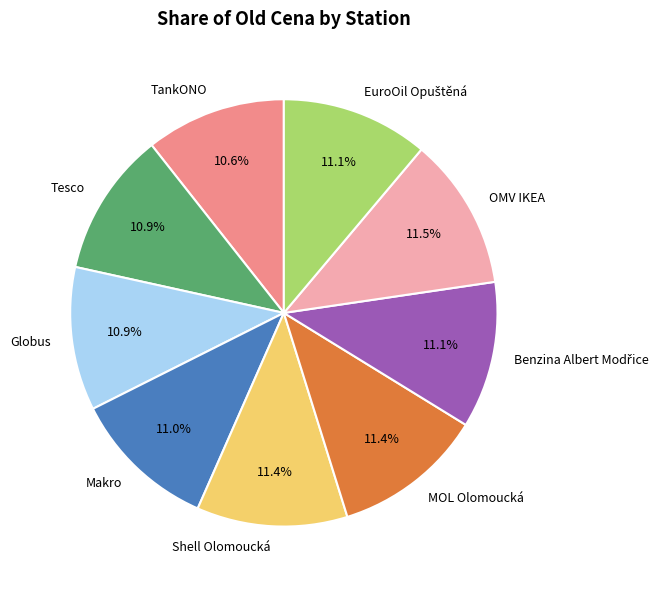

The OMV IKEA slice represents 3% of the pie. True or false?

False